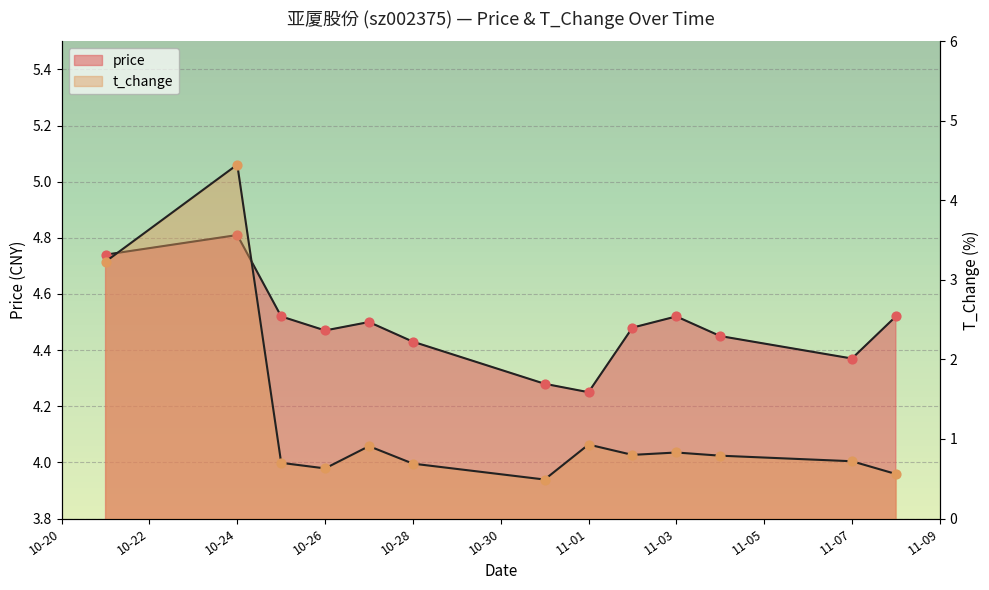

What are all the series names shown in the legend?

price, t_change